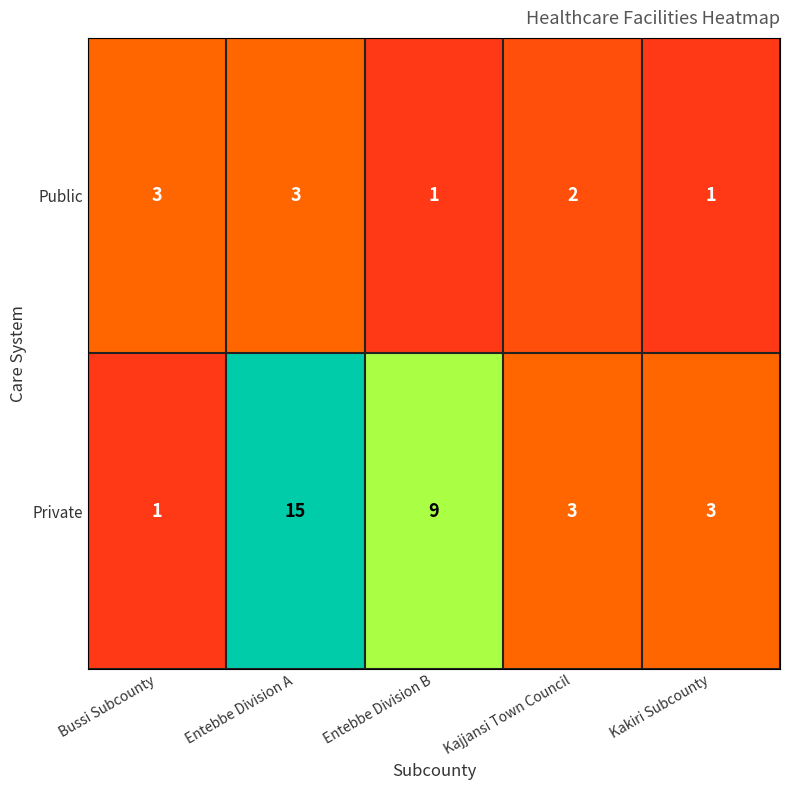

At which category is the sum across all series the highest?

Entebbe Division A